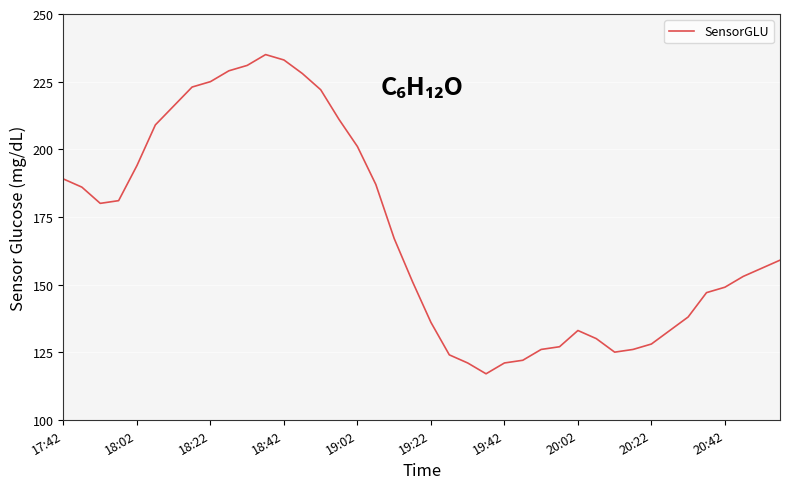

Reading left to right, what are all the values shown in this chart?

189	186	180	181	194	209	216	223	225	229	231	235	233	228	222	211	201	187	167	151	136	124	121	117	121	122	126	127	133	130	125	126	128	133	138	147	149	153	156	159